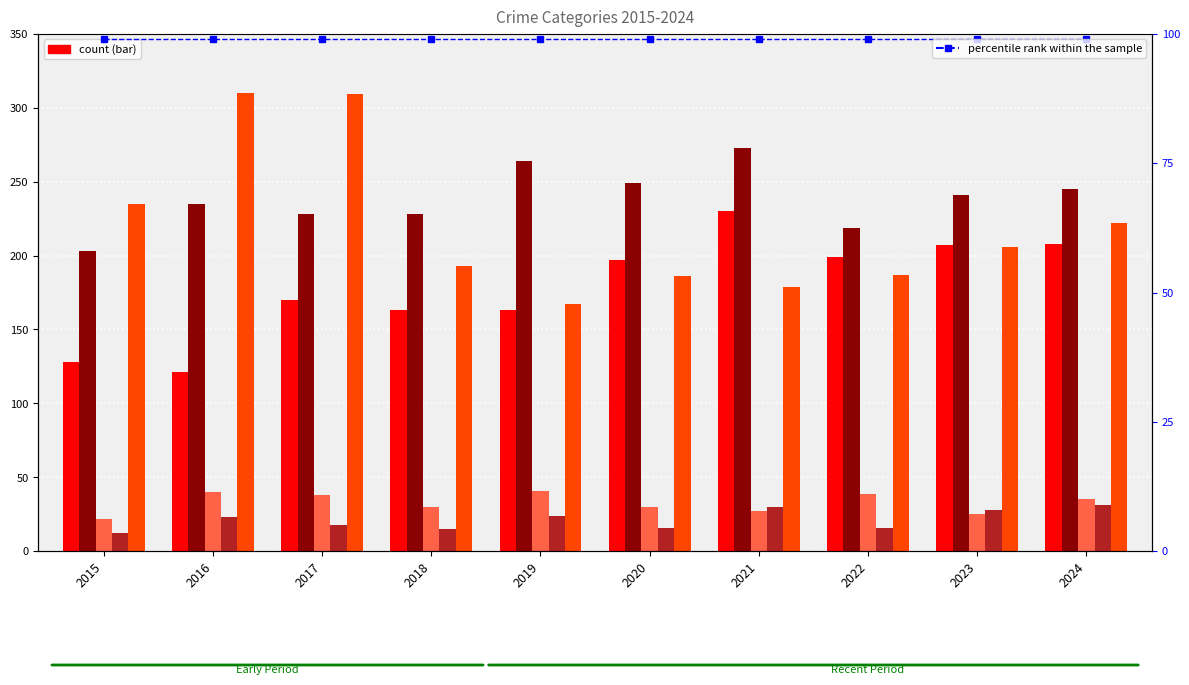

Rank the categories by Aggravated Battery value from lowest to highest.

2015, 2022, 2017, 2018, 2016, 2023, 2024, 2020, 2019, 2021